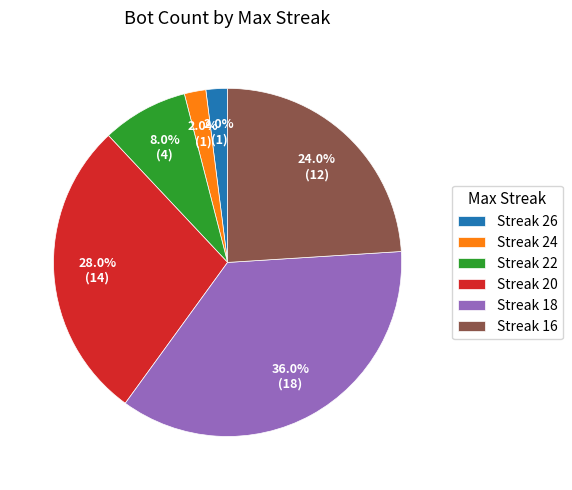

How many segments does this pie chart have?

6